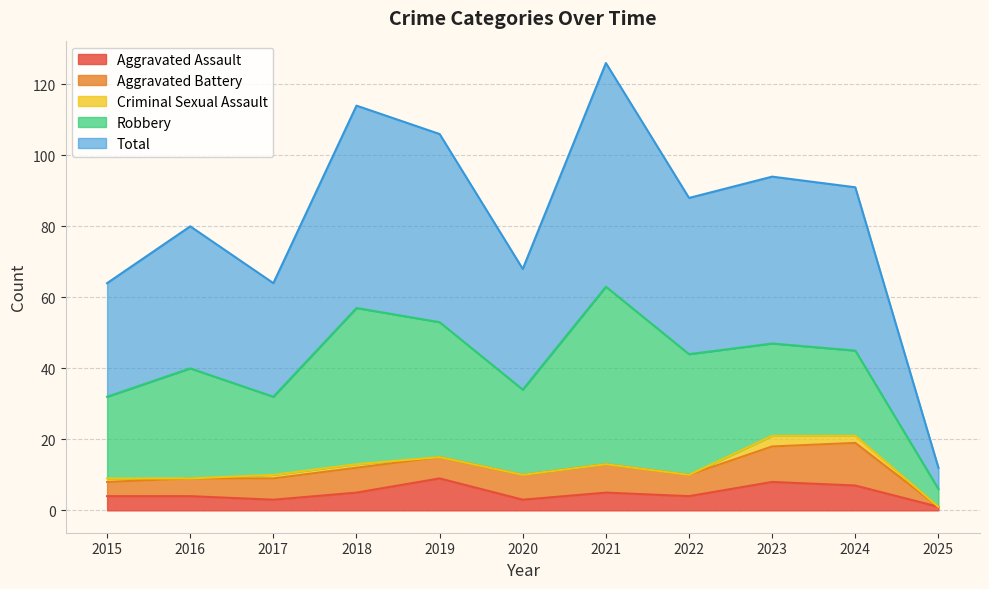

What is the difference between the second highest and second lowest values in the Criminal Sexual Assault series?

2